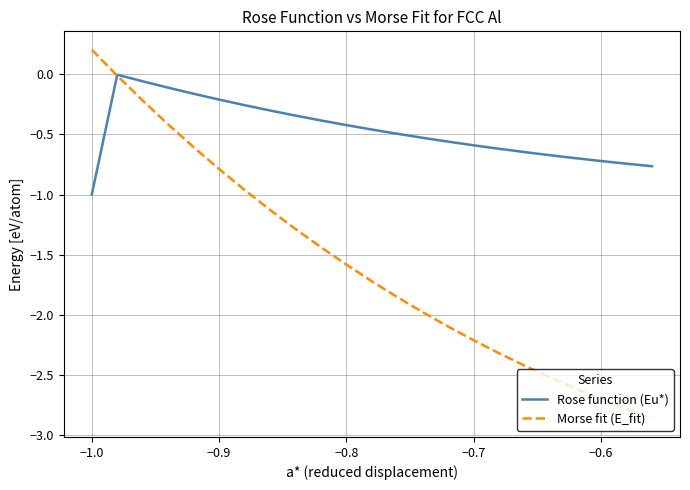

Which series has the largest total across all categories?

Rose function (Eu*)